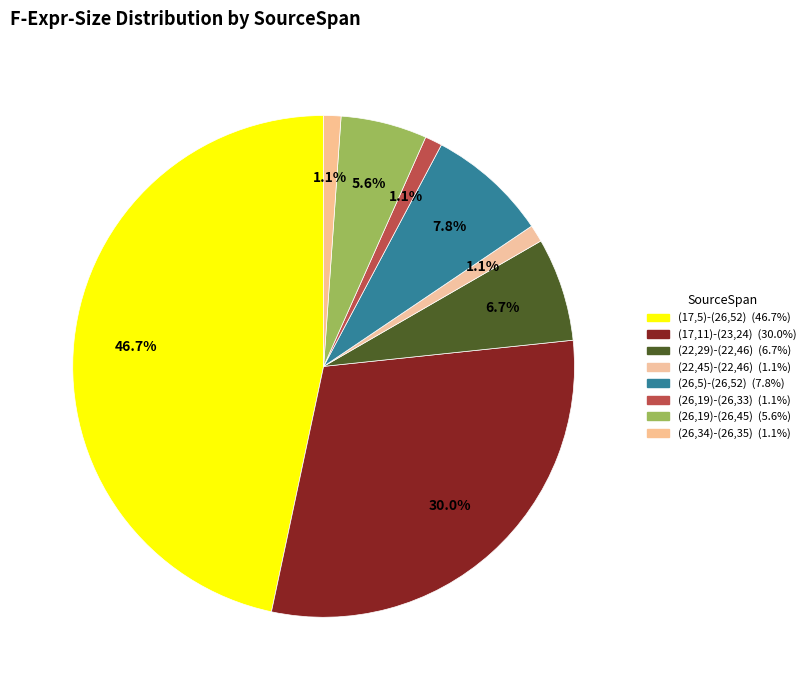

Which slice is the smallest?

(22,45)-(22,46)